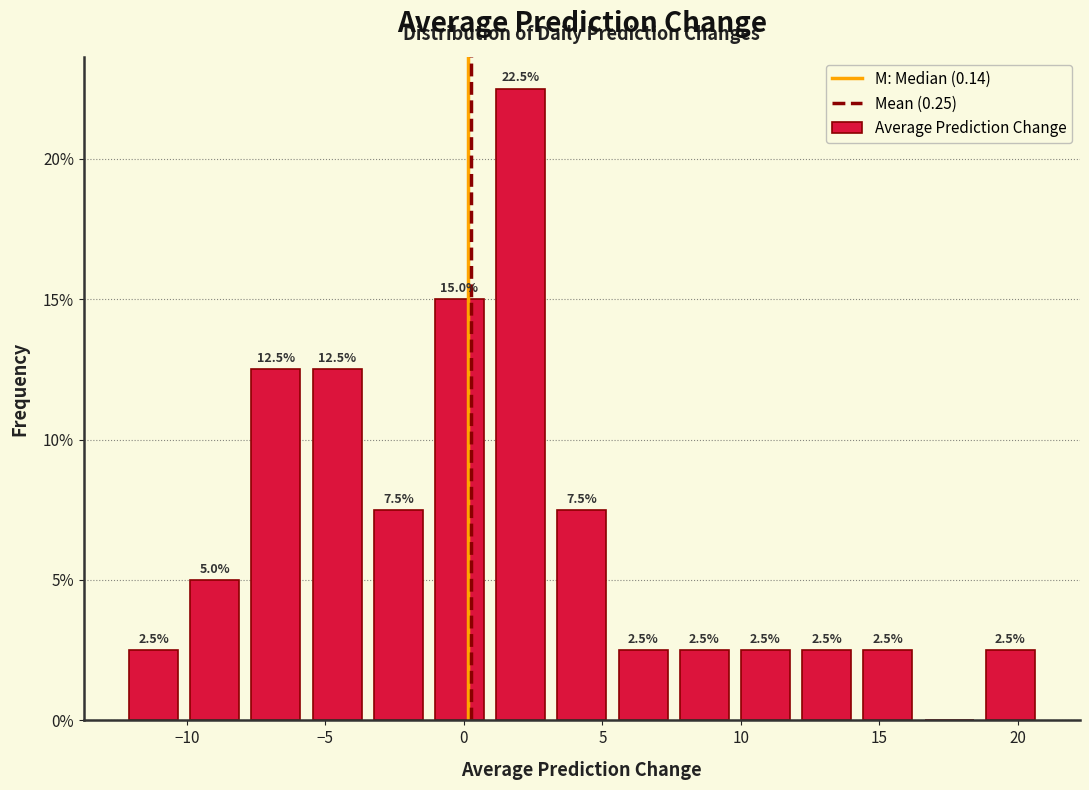

Which range on the x-axis has the tallest bar?

1.0 to 3.0